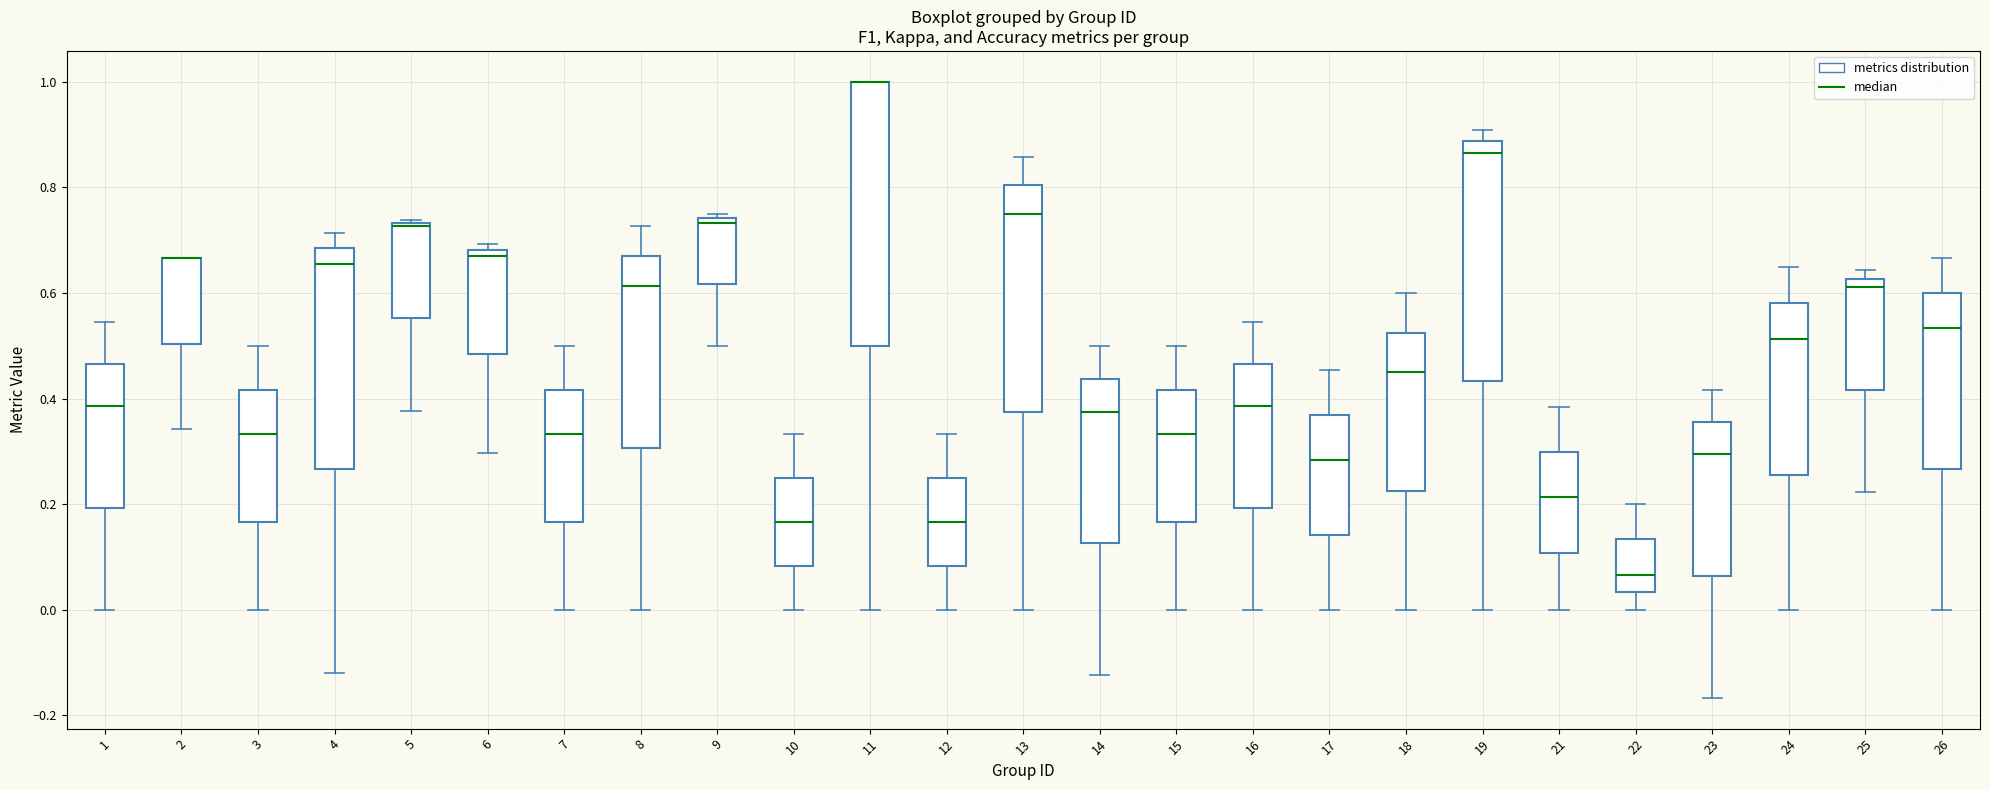

Where does the lower whisker of the box at x = 15 end on the y-axis? The values are not printed on the chart, so give them approximately, as read against the axis.

0.00